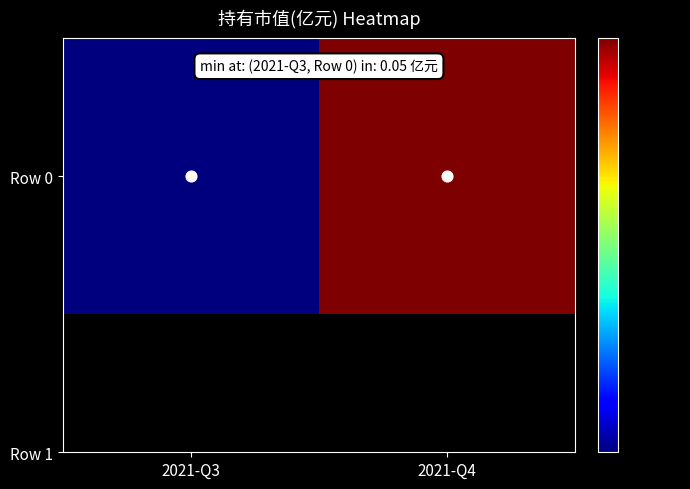

Count the values in the range 0 to 1.

2